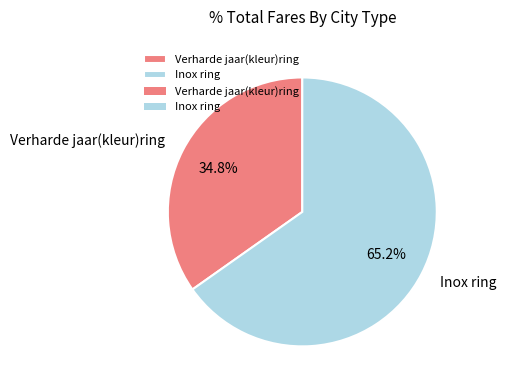

To the nearest percent, what is the combined percentage of Verharde jaar(kleur)ring and Inox ring?

100%